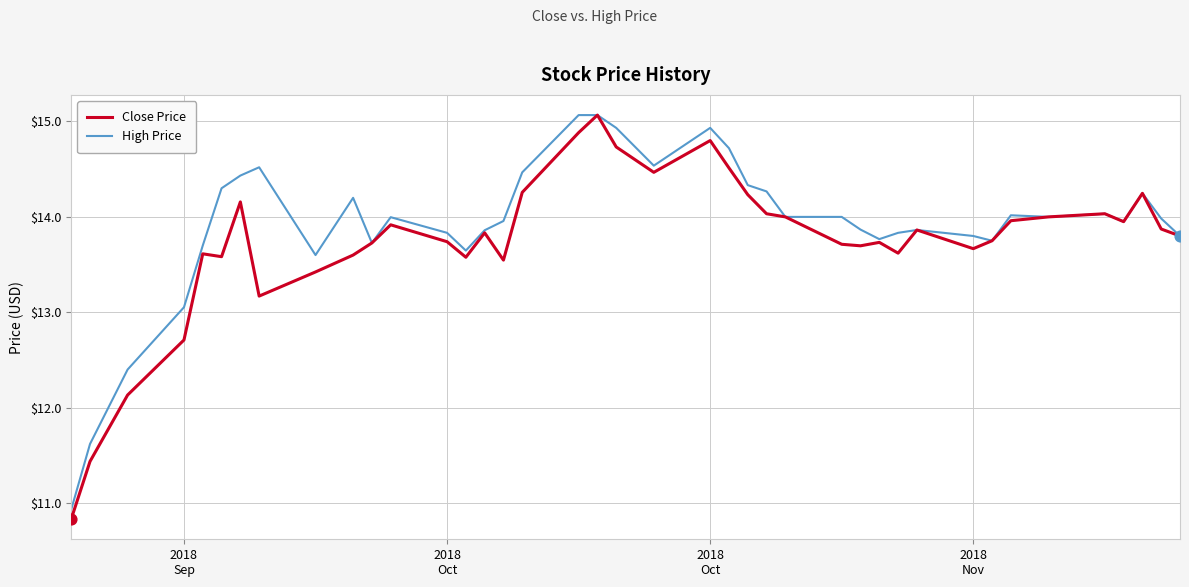

What is the minimum value shown in the chart?

10.8